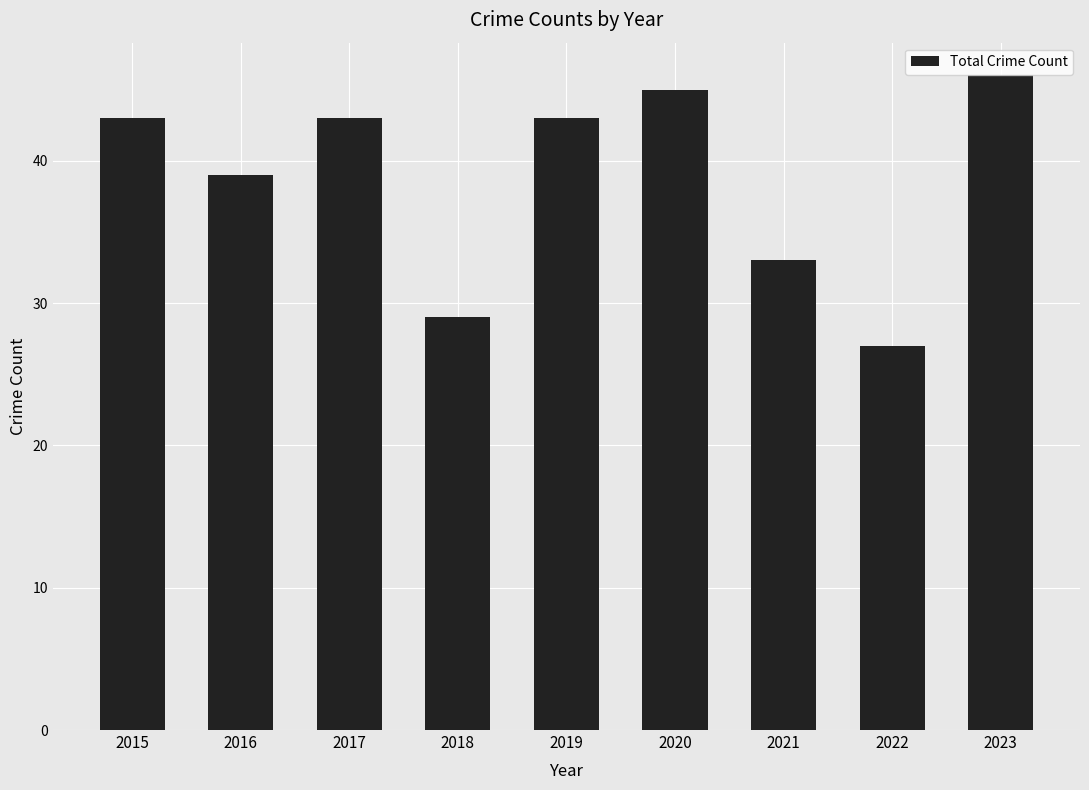

Which has a higher value, 2015 or 2023?

2023